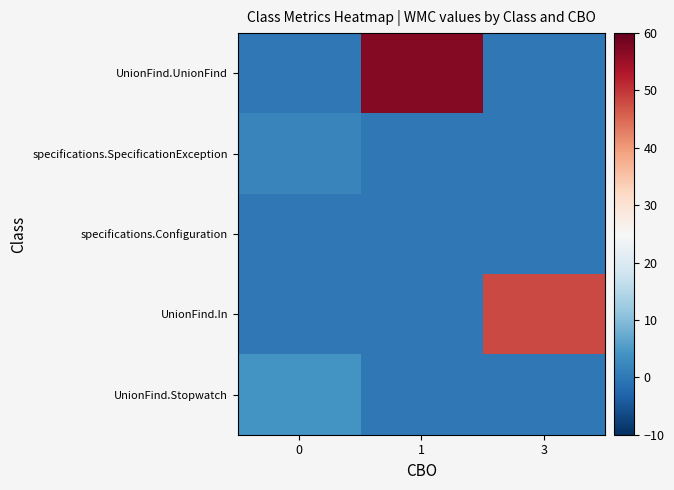

Reading left to right, what are all the values shown in this chart?

UnionFind.UnionFind: 0=0	1=57	3=0
specifications.SpecificationException: 0=2	1=0	3=0
specifications.Configuration: 0=0	1=0	3=0
UnionFind.In: 0=0	1=0	3=48
UnionFind.Stopwatch: 0=4	1=0	3=0